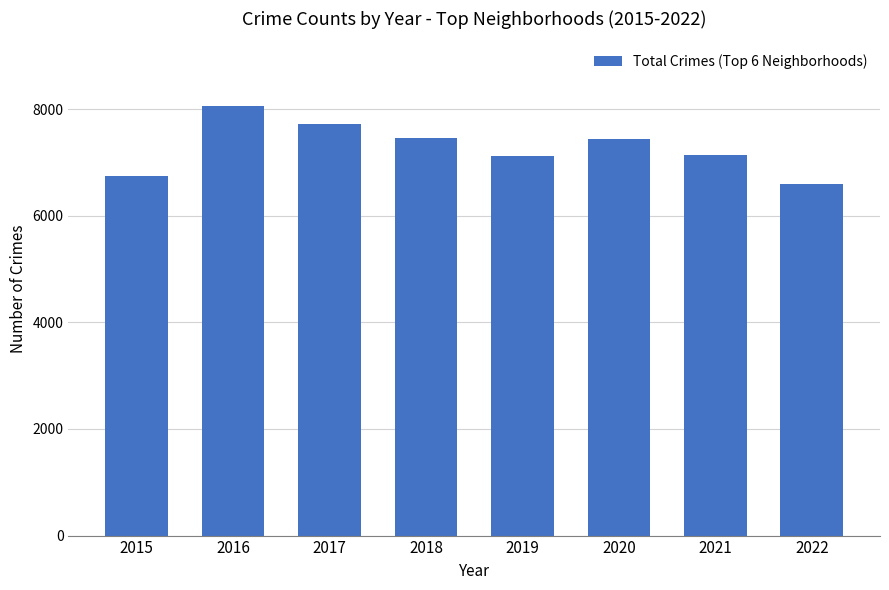

Count the number of data series in this chart.

1